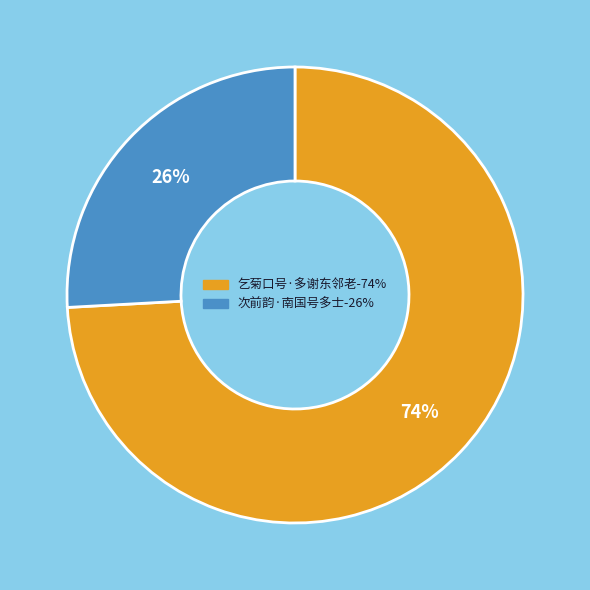

How many segments does this pie chart have?

2